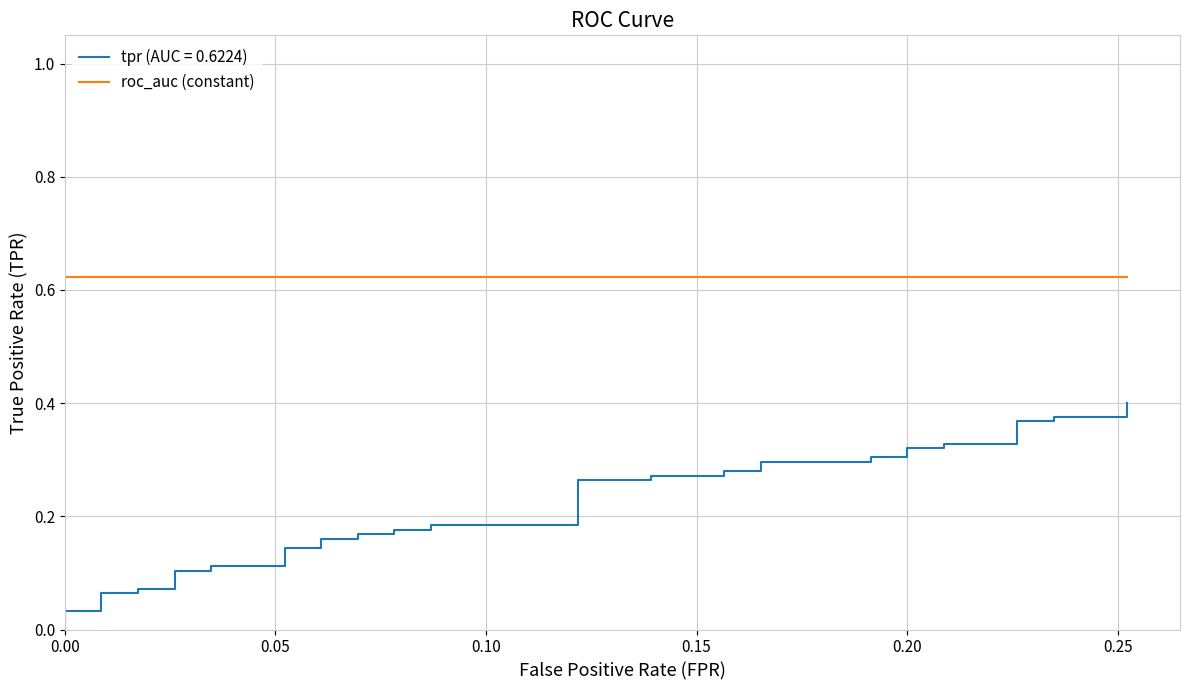

Is the value of fpr at 4 greater than the value of roc_auc at 4?

No